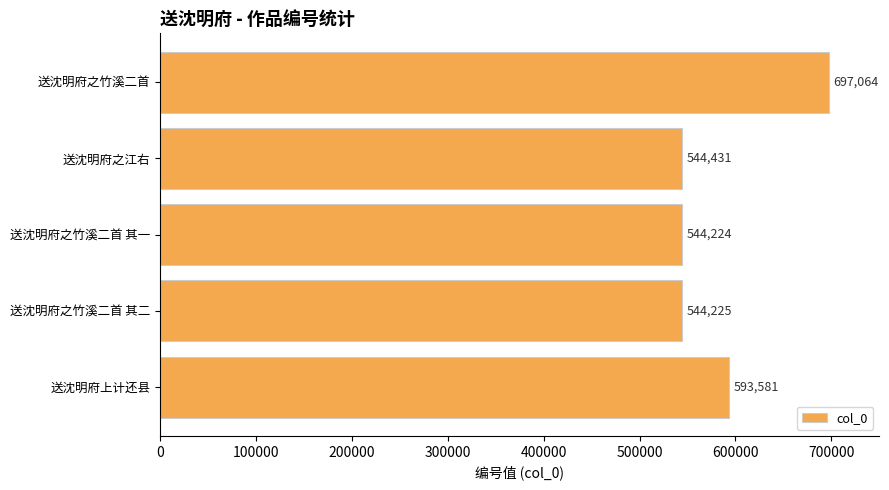

What is the average value?

584705